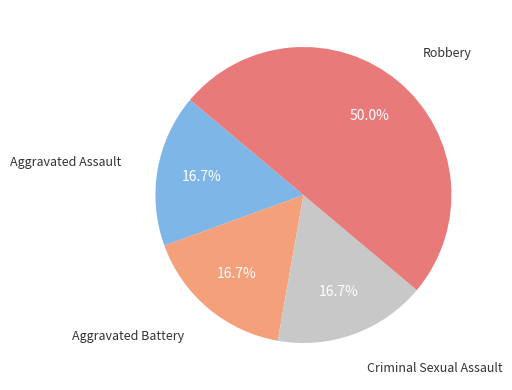

The Criminal Sexual Assault slice represents 17% of the pie. True or false?

True